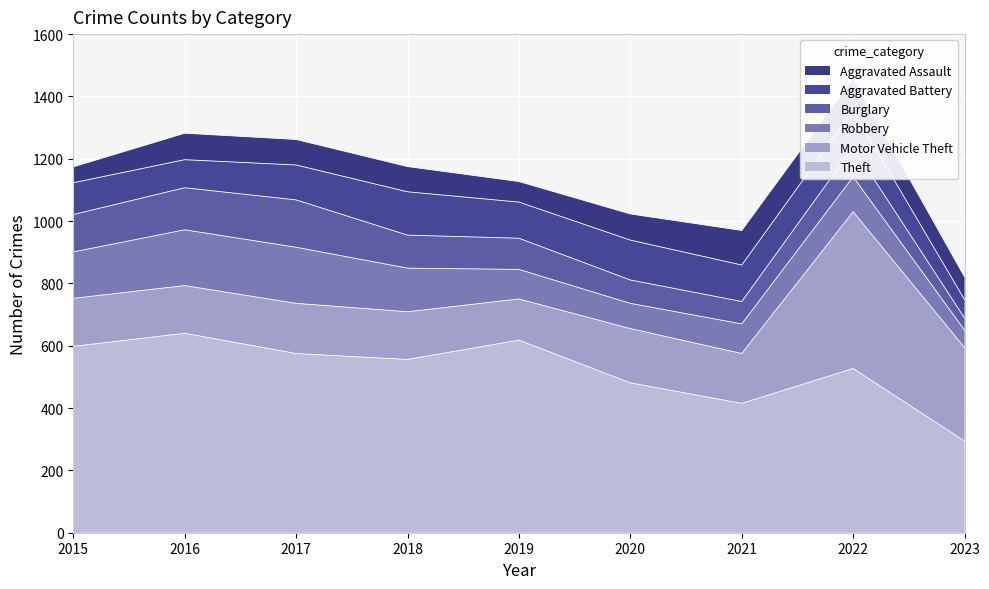

At which category is the sum across all series the highest?

2022